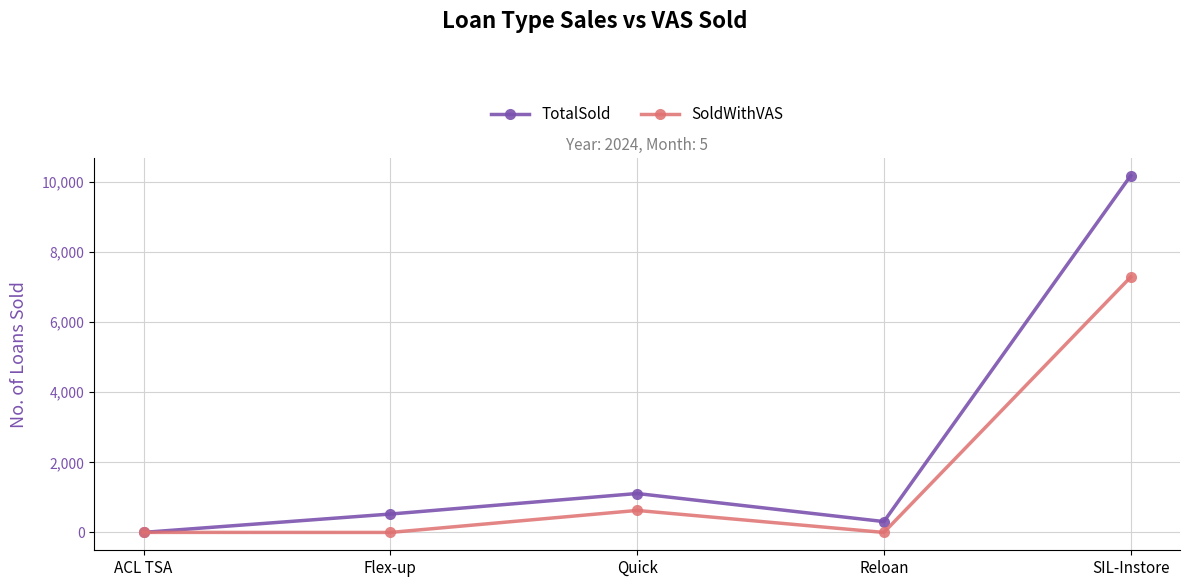

Which series has the widest spread of values?

TotalSold